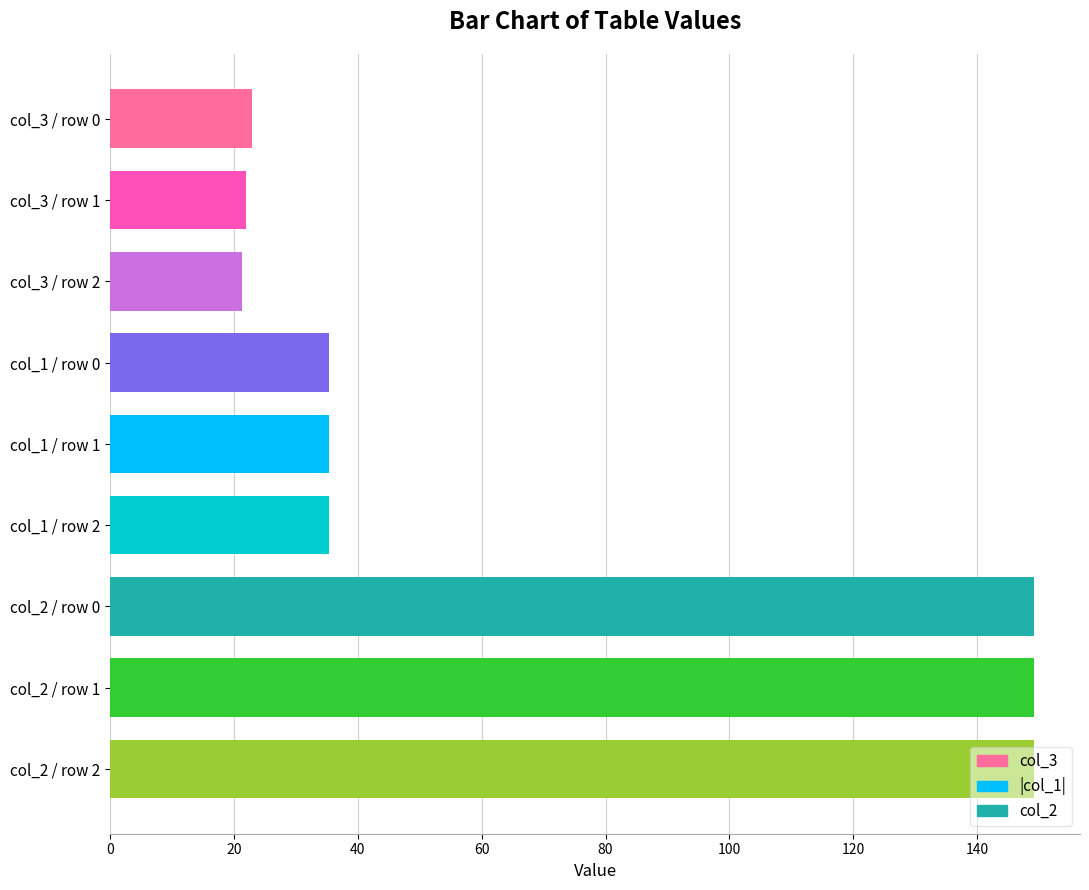

What position from the top is col_1 / row 1?

5